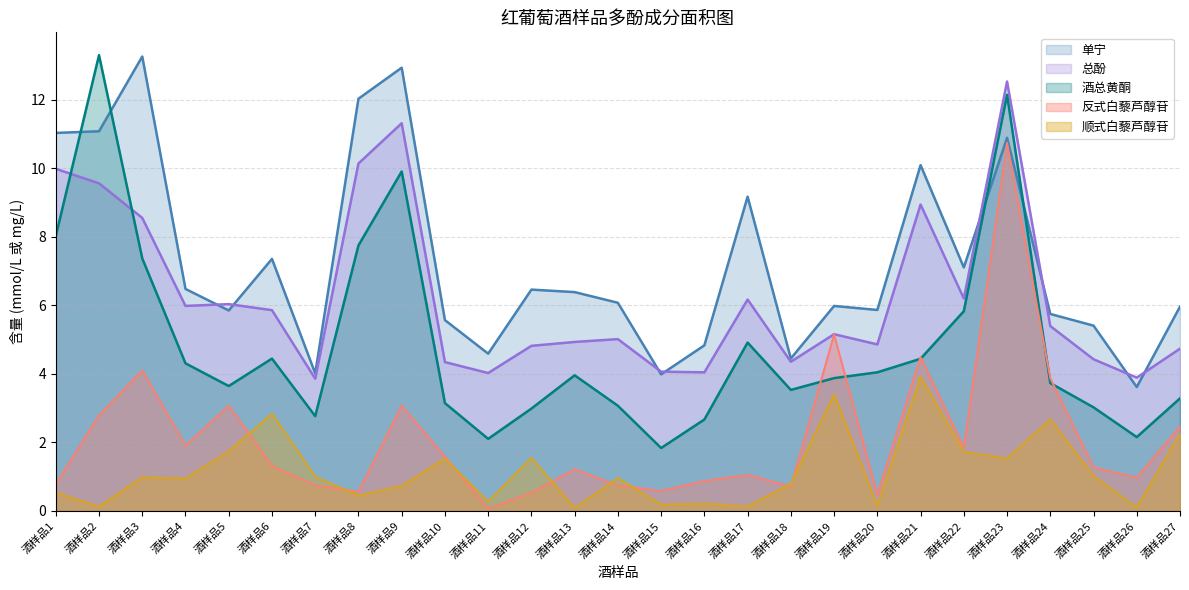

Is the value of 反式白藜芦醇苷 at 酒样品21 greater than the value of 总酚 at 酒样品16?

Yes